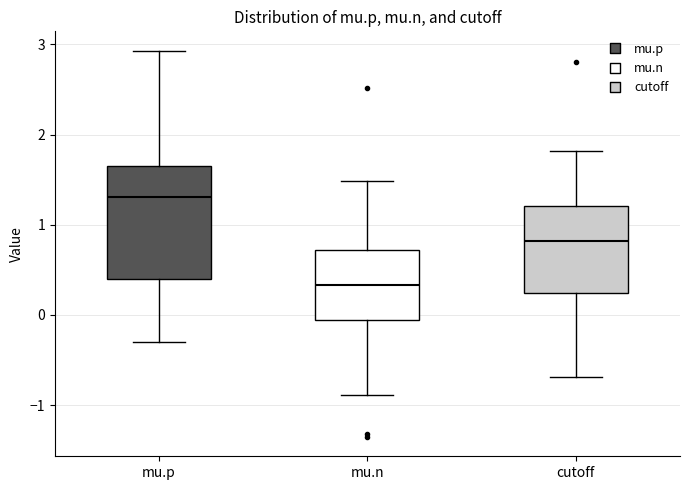

Comparing the boxes themselves (not the whiskers), which one is the tallest?

mu.p